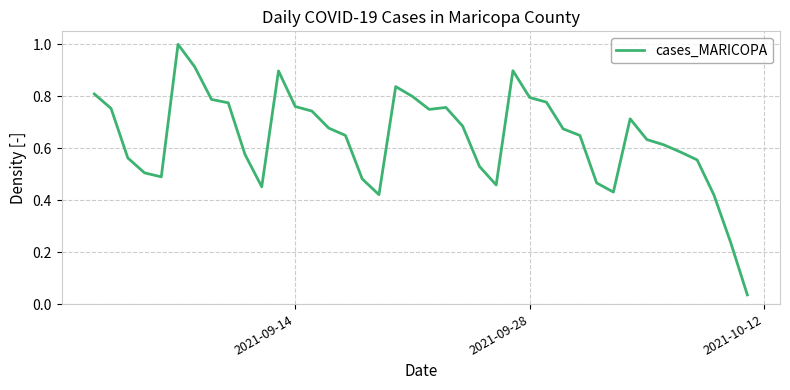

What is the maximum value shown in the chart?

1.0